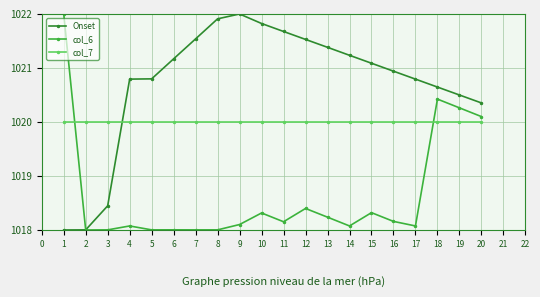

Where do Onset and col_7 first cross each other?

3 and 4